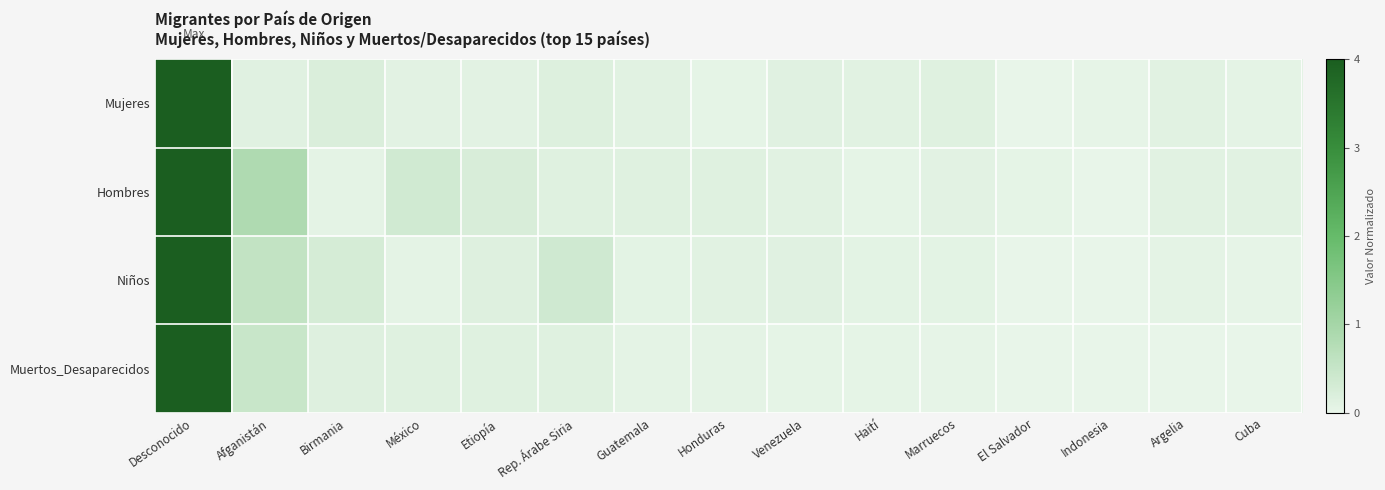

Rank the series at Birmania from highest to lowest value.

Niños, Mujeres, Muertos_Desaparecidos, Hombres